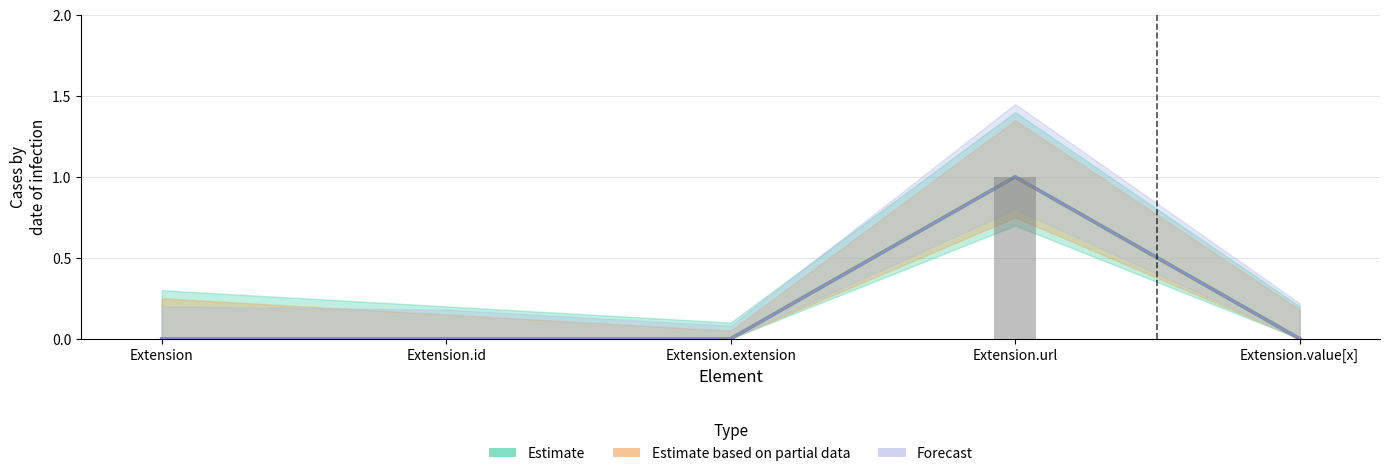

What position from the right is Extension.id?

4